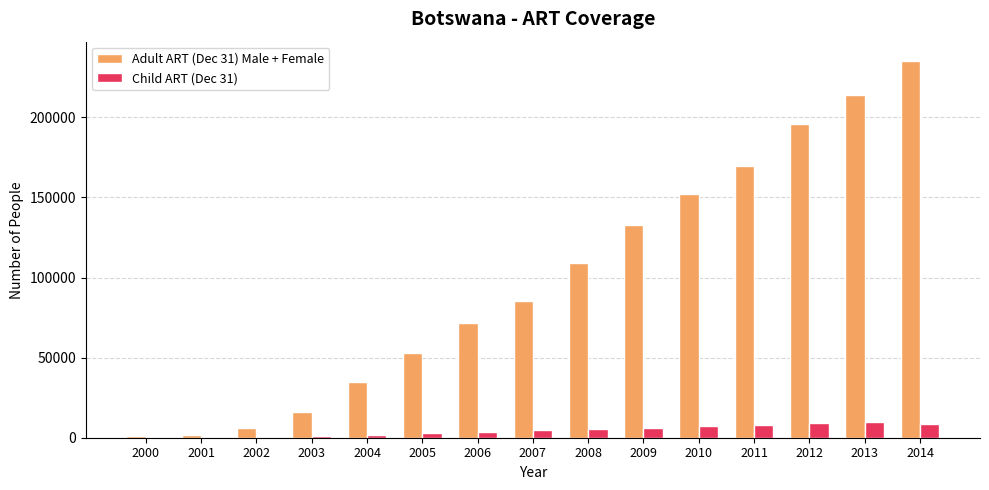

Between 2009 and 2013, which series saw the biggest shift?

Adult ART (Dec 31) Male + Female